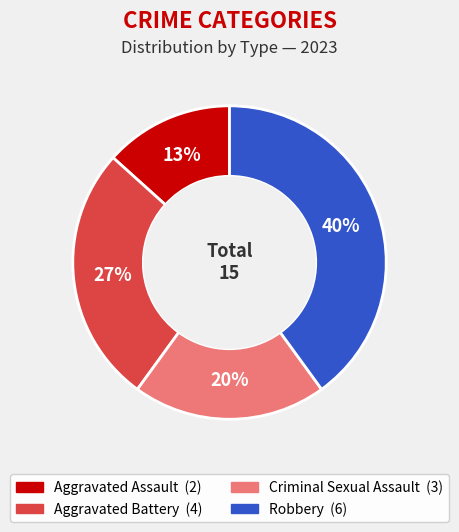

Combined, do Aggravated Battery and Robbery account for over 50%?

Yes